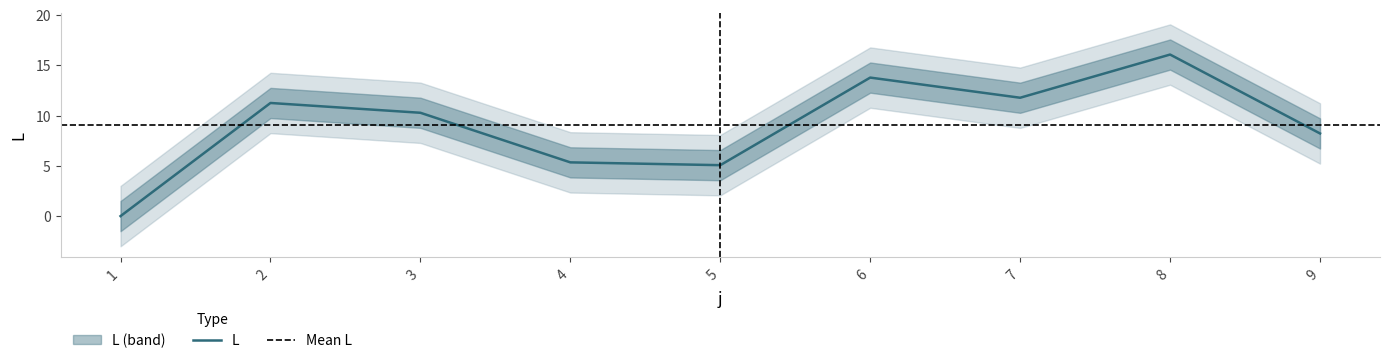

At which label does the data first exceed 10?

2